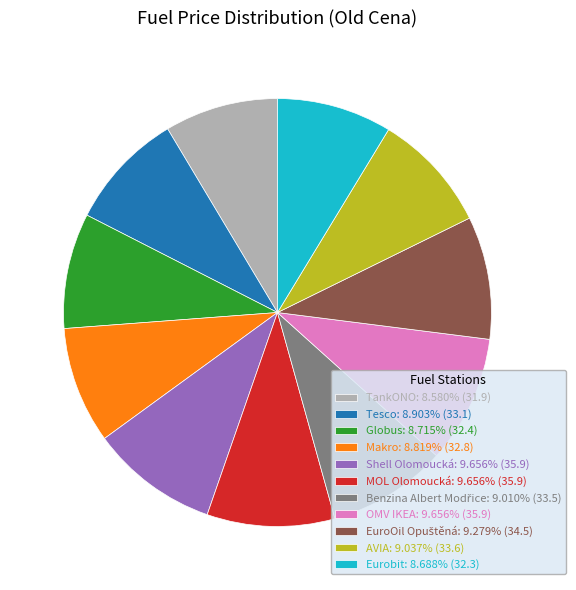

Is there a majority slice in this chart?

No